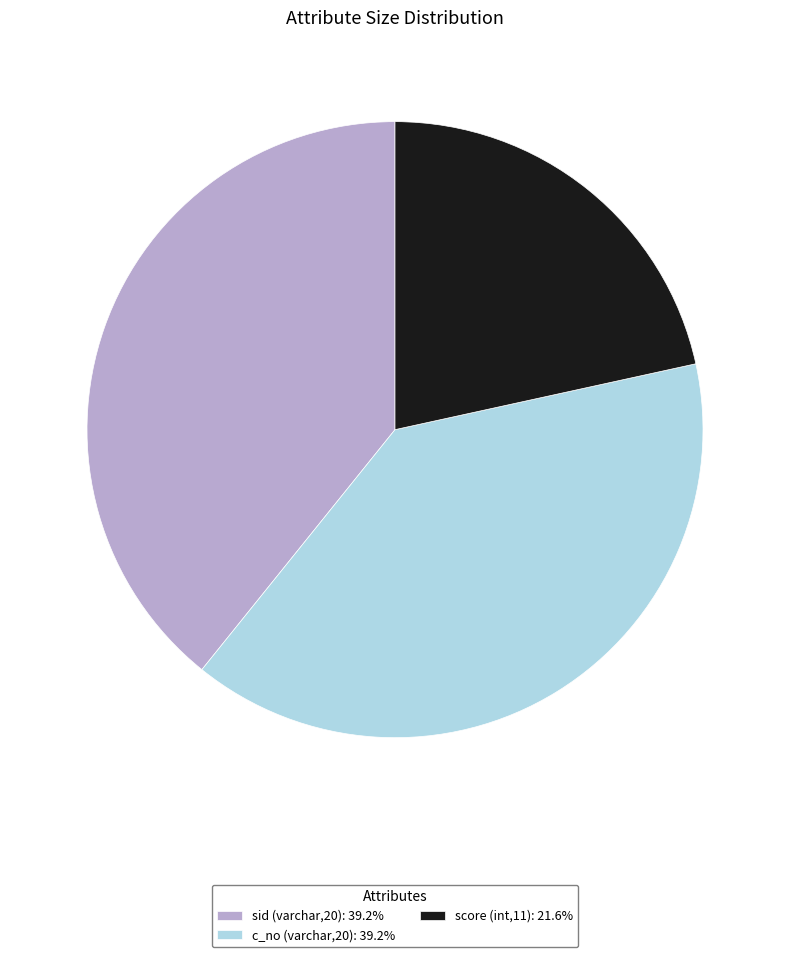

Is it true that sid (varchar,20) is 39% of the pie?

True